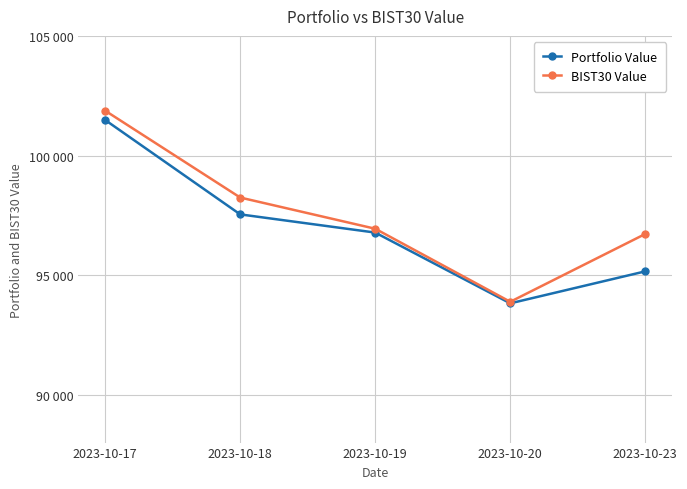

Rank the series by their maximum value, from highest to lowest.

BIST30 Value, Portfolio Value